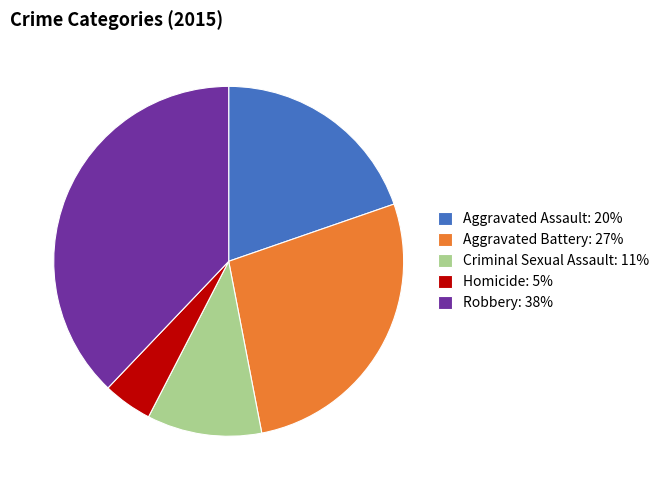

Is there any slice that represents more than half of the pie?

No